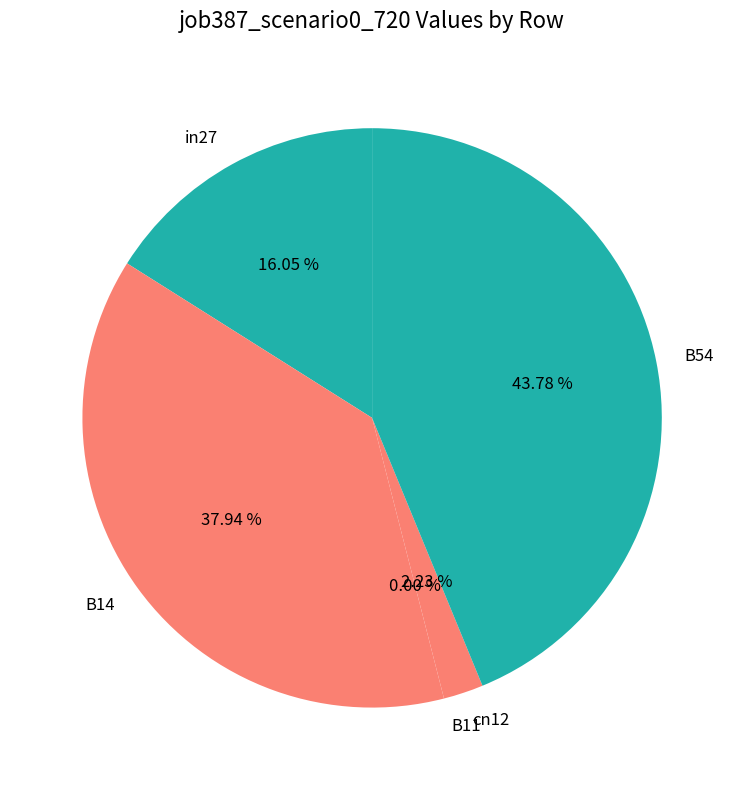

Between B14 and in27, which is larger?

B14